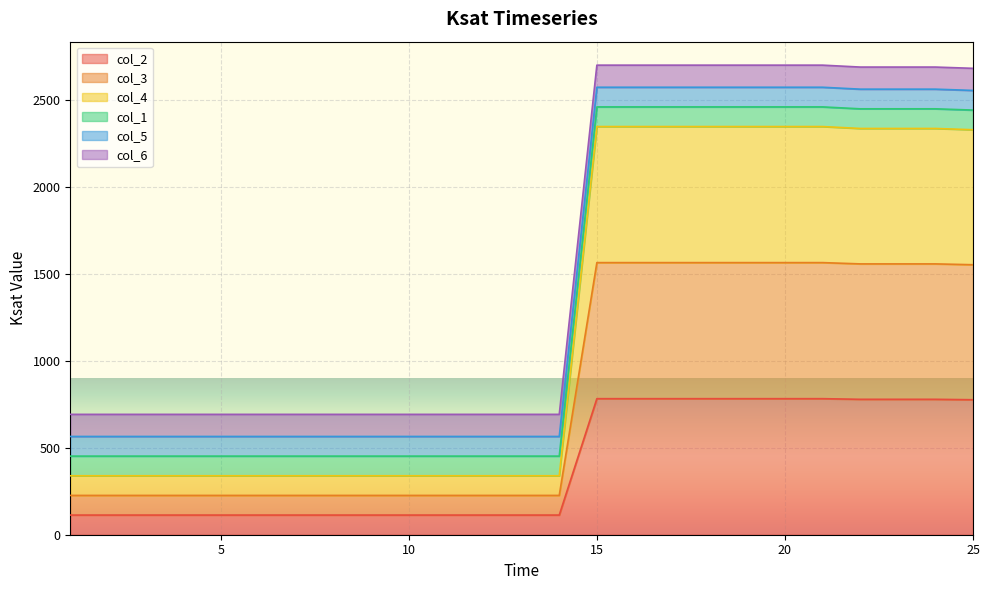

What is the sum of the col_3 values at 18 and 20?

1563.7